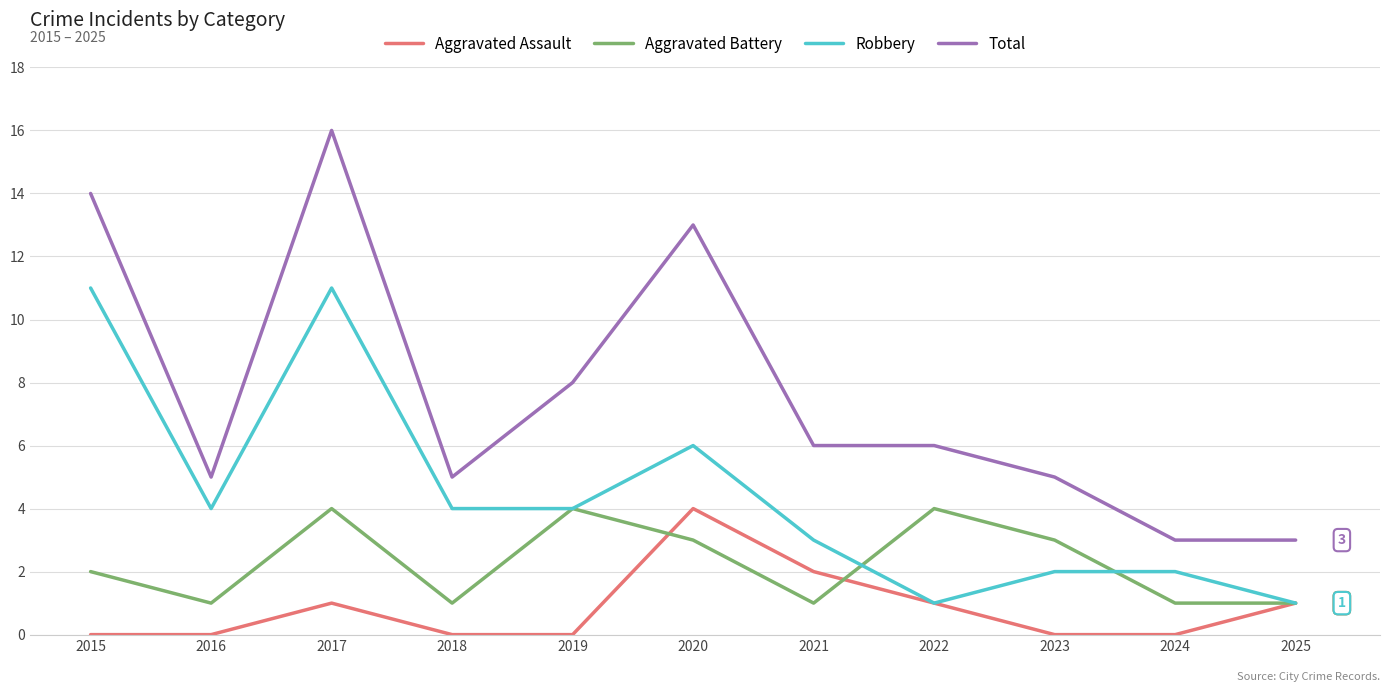

Where is the first local maximum for Total?

2017